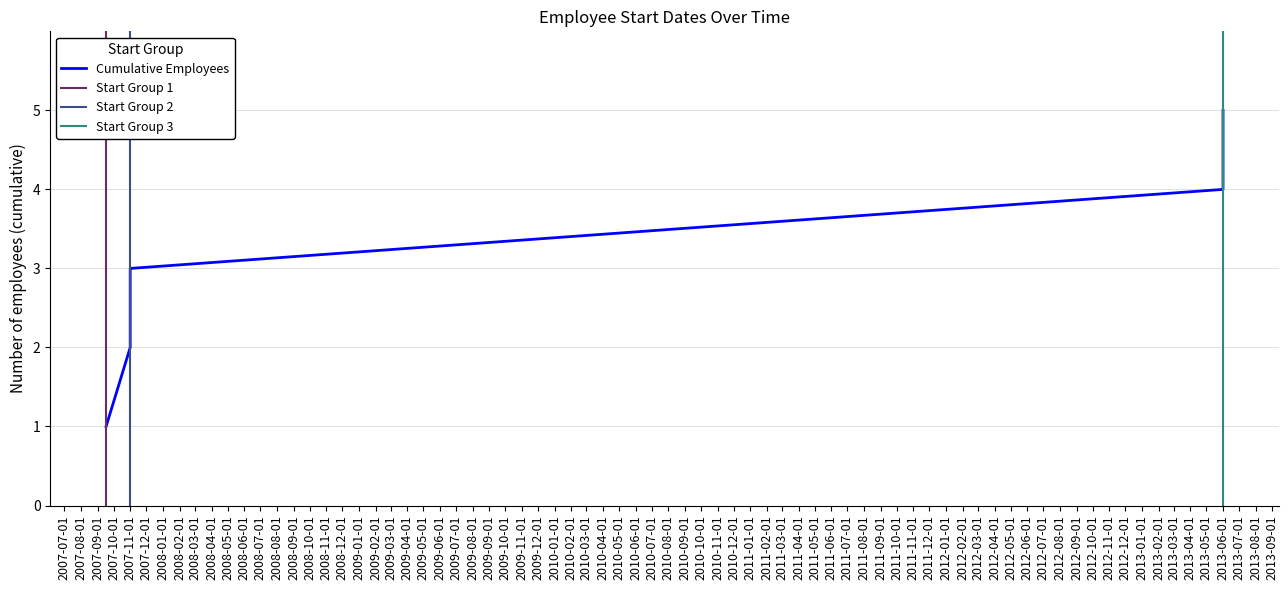

The chart shows a value of 4 at 2007-11-01. True or false?

False